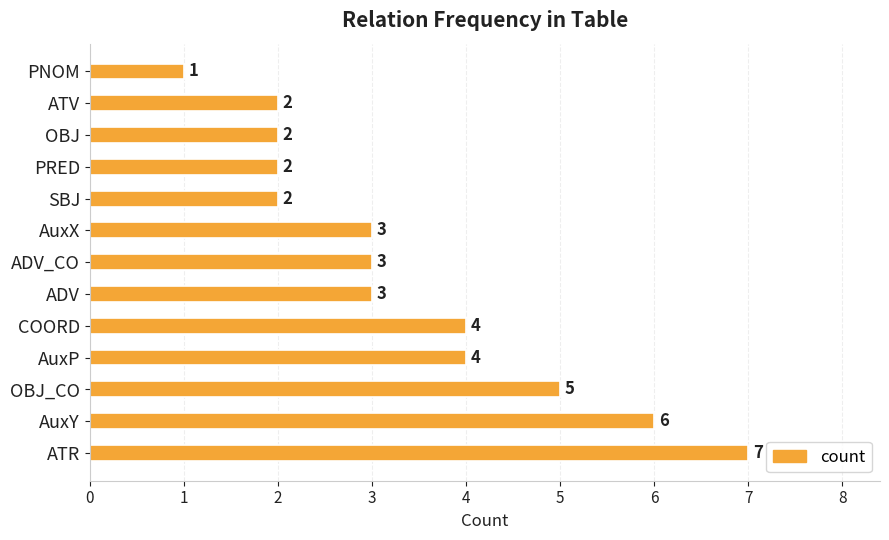

Is it true that the value at OBJ is 1?

False